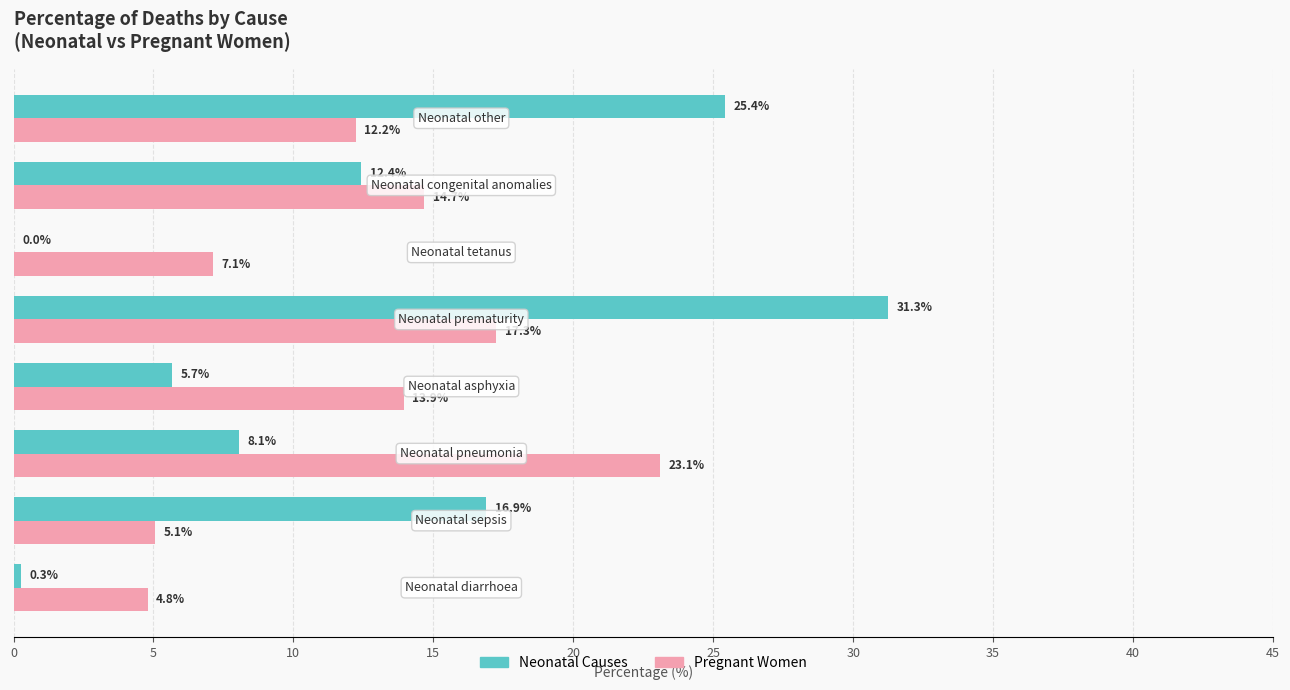

What is the greatest value displayed?

31.3